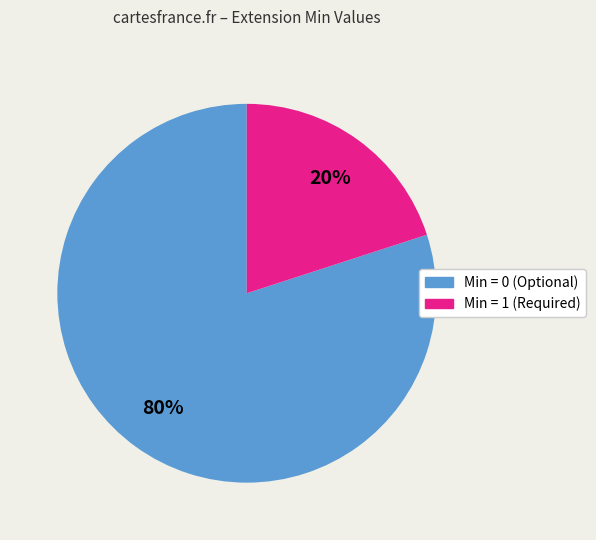

To the nearest percent, what is the average slice percentage?

50%